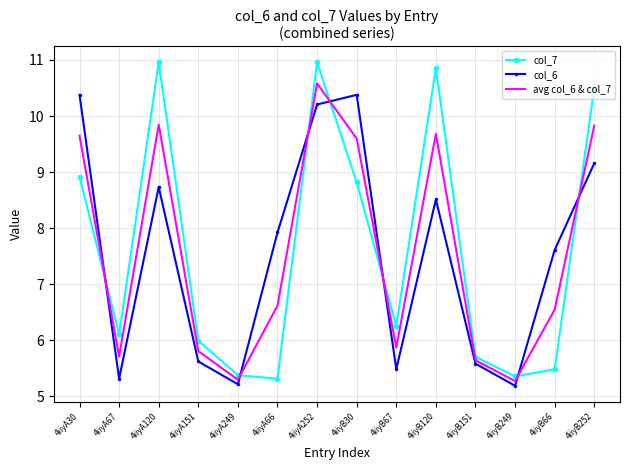

Which series ends up on top after the final intersection of col_6 and col_7?

col_7